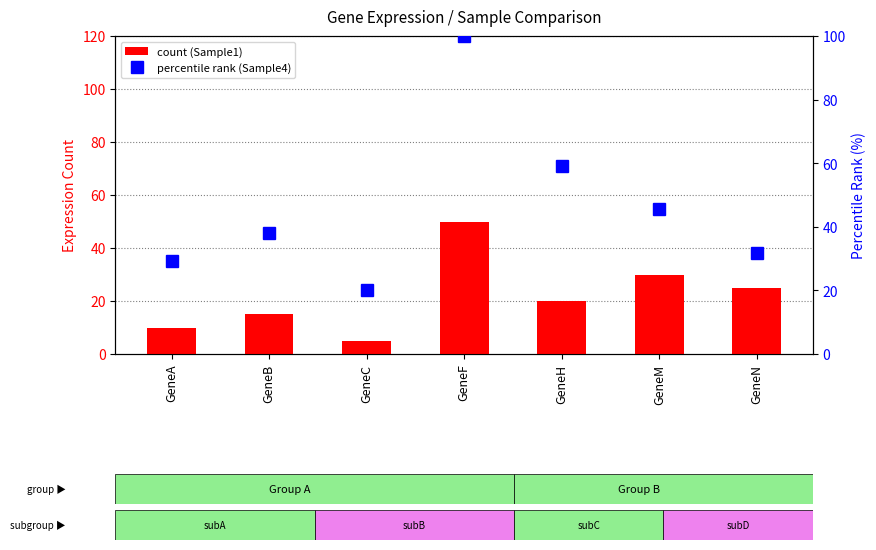

What is the value of the Sample1 (count) bar at the 4th from the left?

50.0